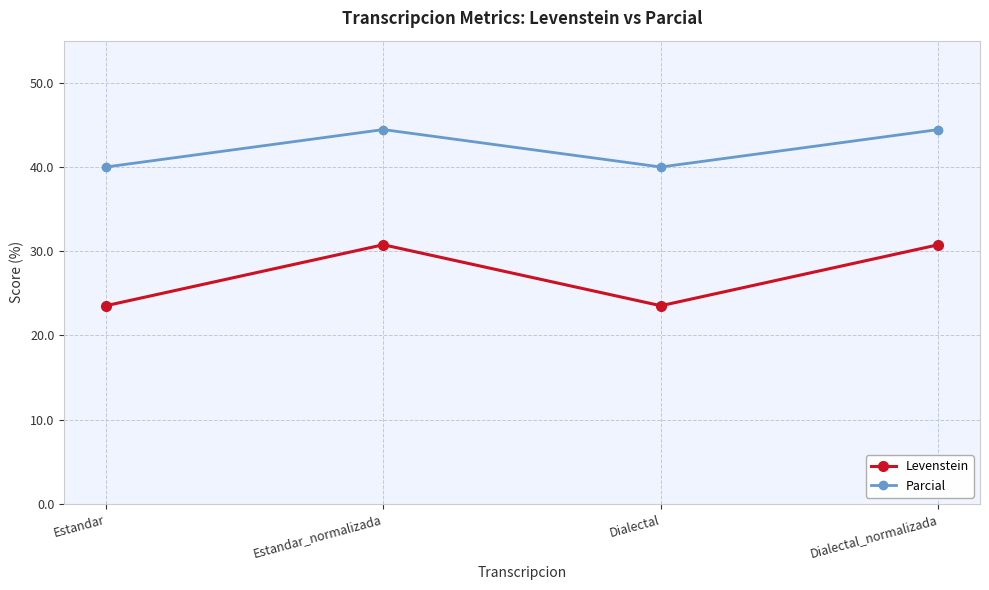

Count the number of data series in this chart.

2